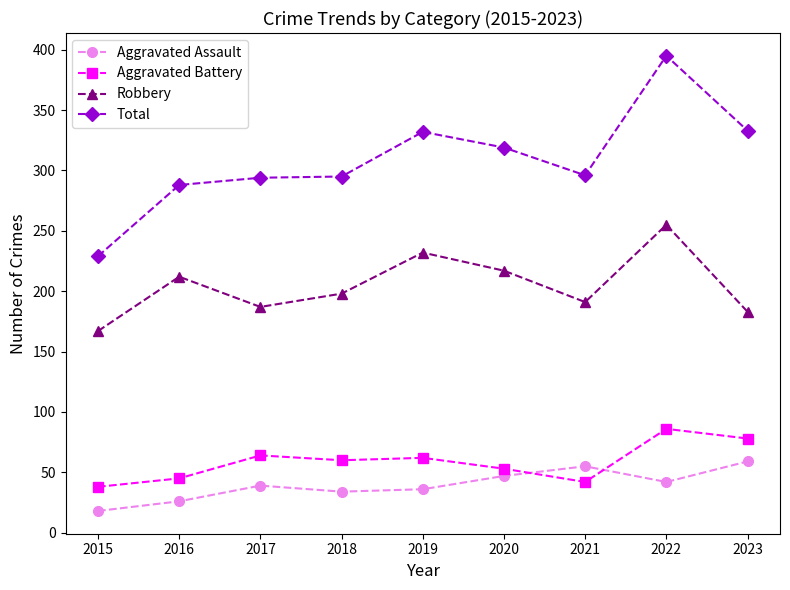

What is the total value across all series at 2023?

653